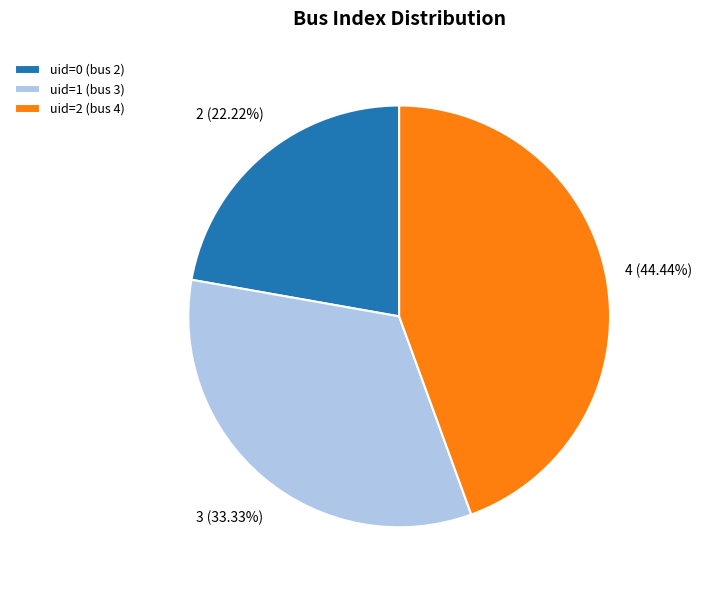

To the nearest percent, what is the difference between the uid=0 (bus 2) and uid=1 (bus 3) slice percentages?

11%